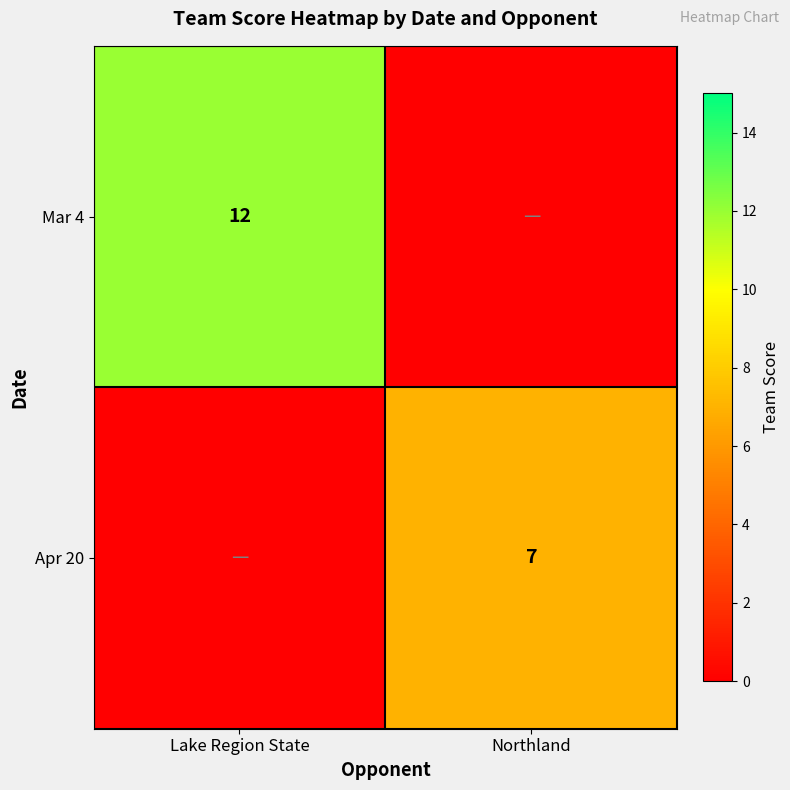

True or false: Apr 20 has a value of 7 at Northland.

True